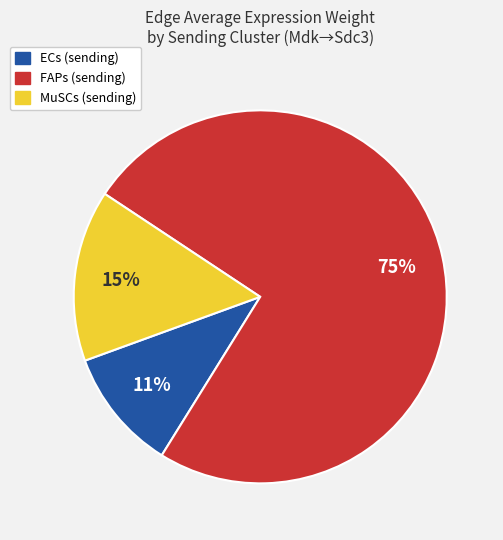

How many segments does this pie chart have?

3